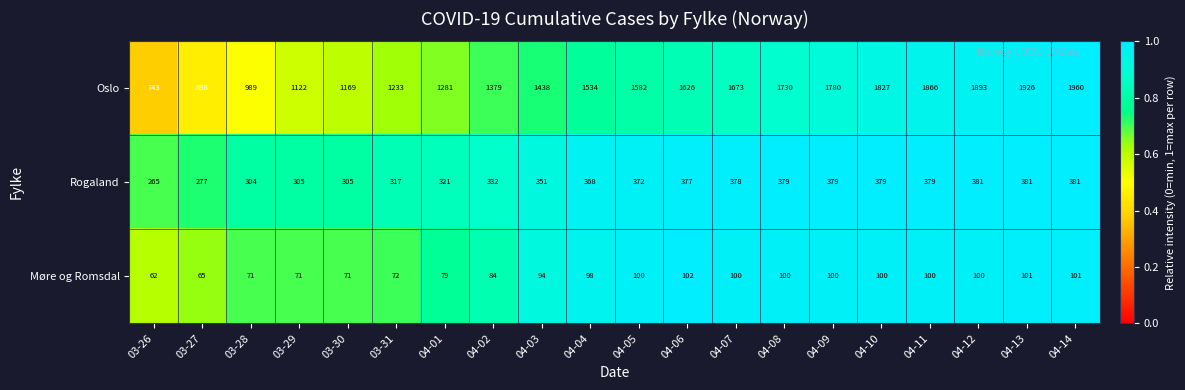

At 03-28, list the series in order from smallest to largest.

Møre og Romsdal, Rogaland, Oslo